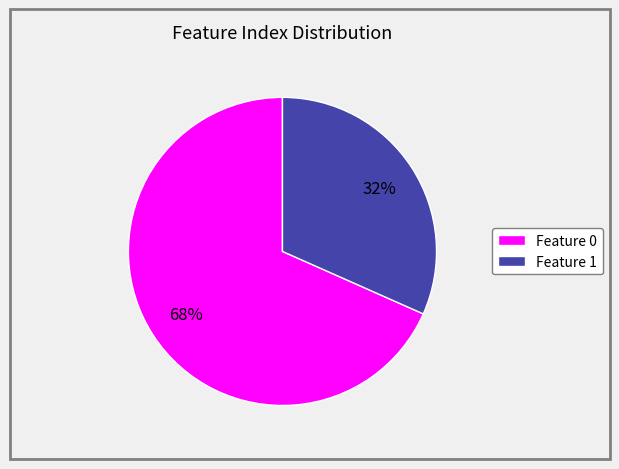

Count the number of slices in the pie.

2